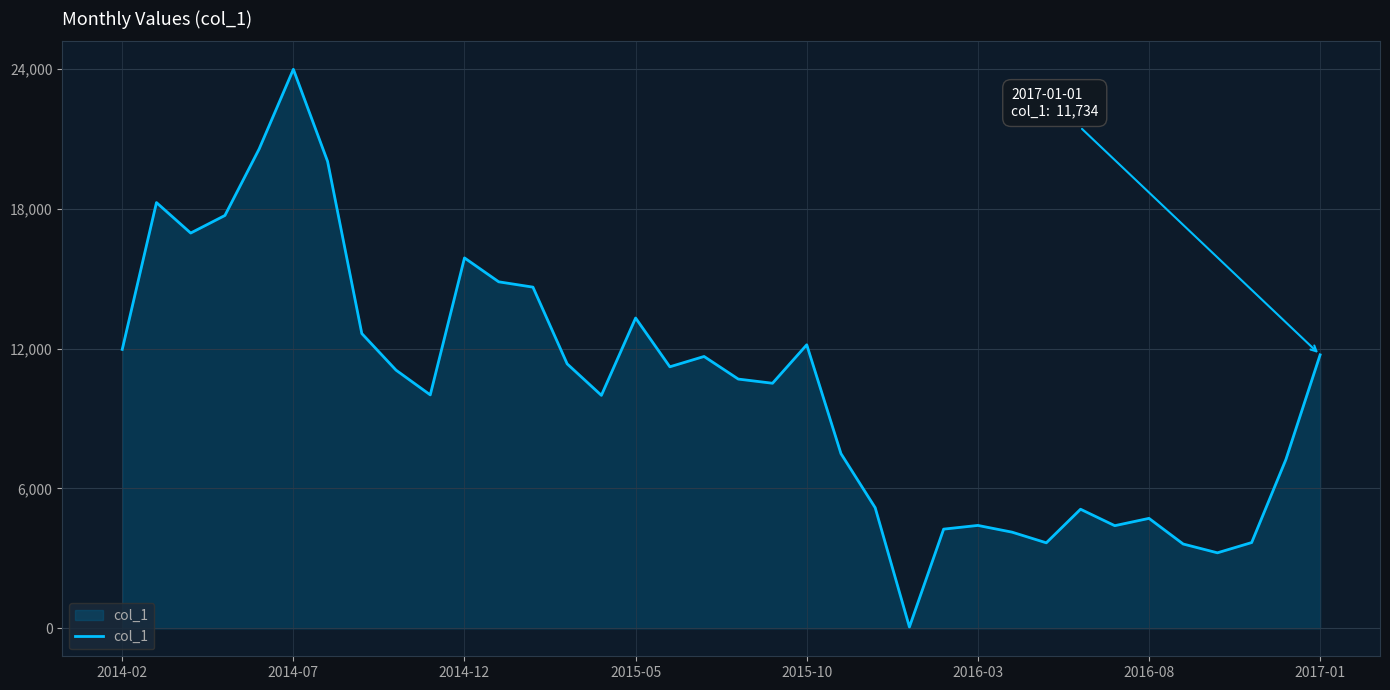

How many distinct data groups are displayed?

1